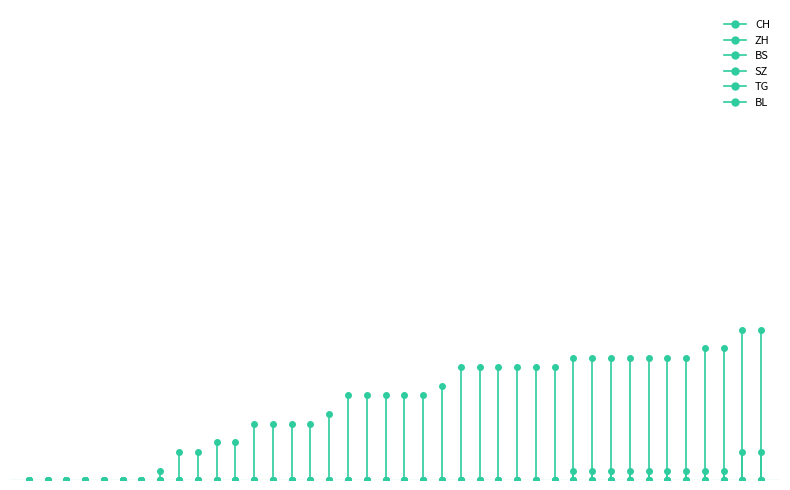

Is it true that BL equals 0 at 2020-06-23?

True